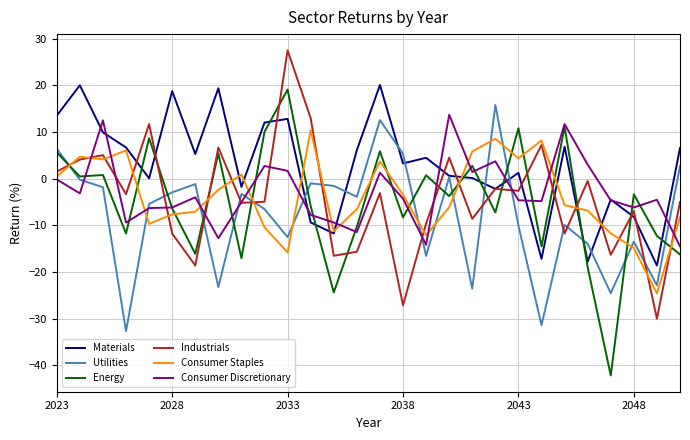

Which series has the largest range (max minus min)?

Energy